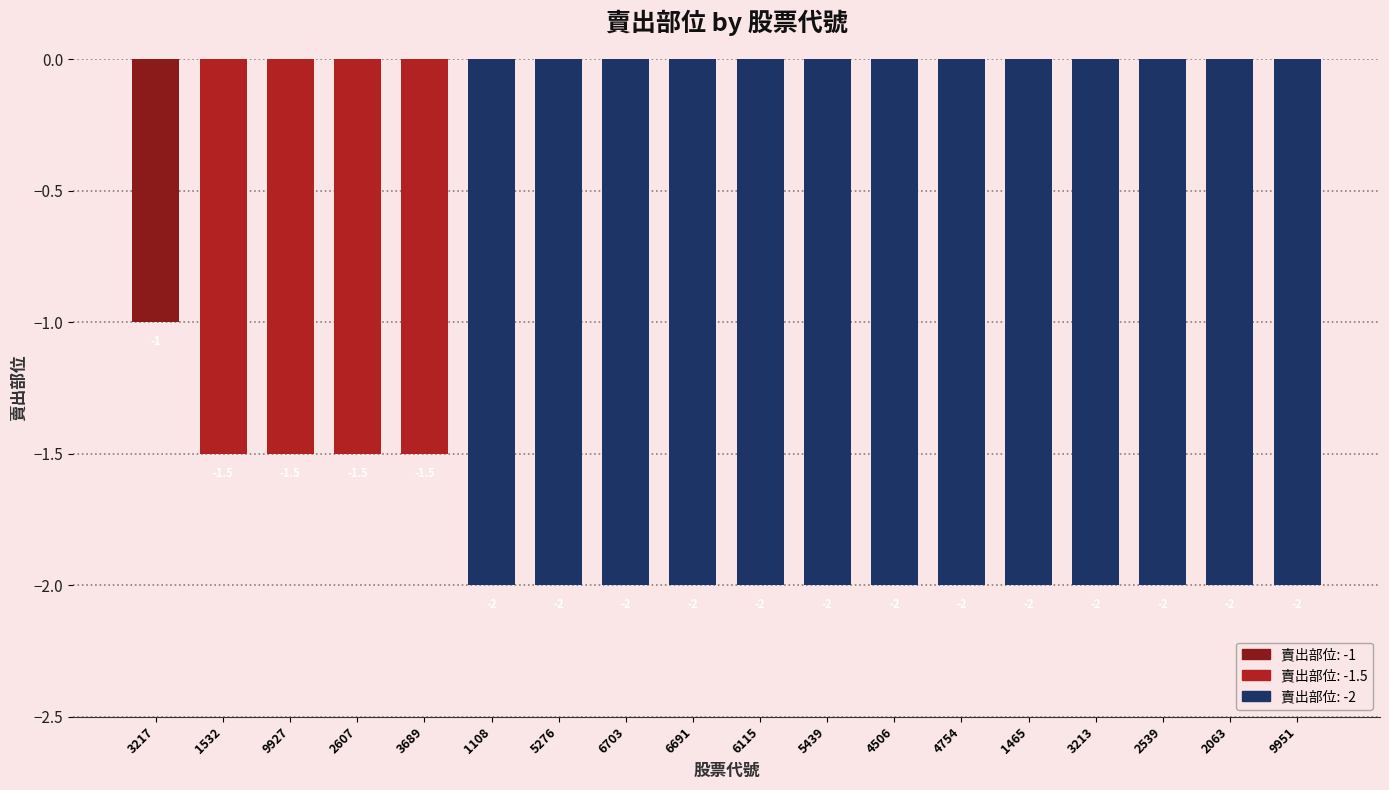

Reading left to right, what are all the values shown in this chart?

-1.0	-1.5	-1.5	-1.5	-1.5	-2.0	-2.0	-2.0	-2.0	-2.0	-2.0	-2.0	-2.0	-2.0	-2.0	-2.0	-2.0	-2.0